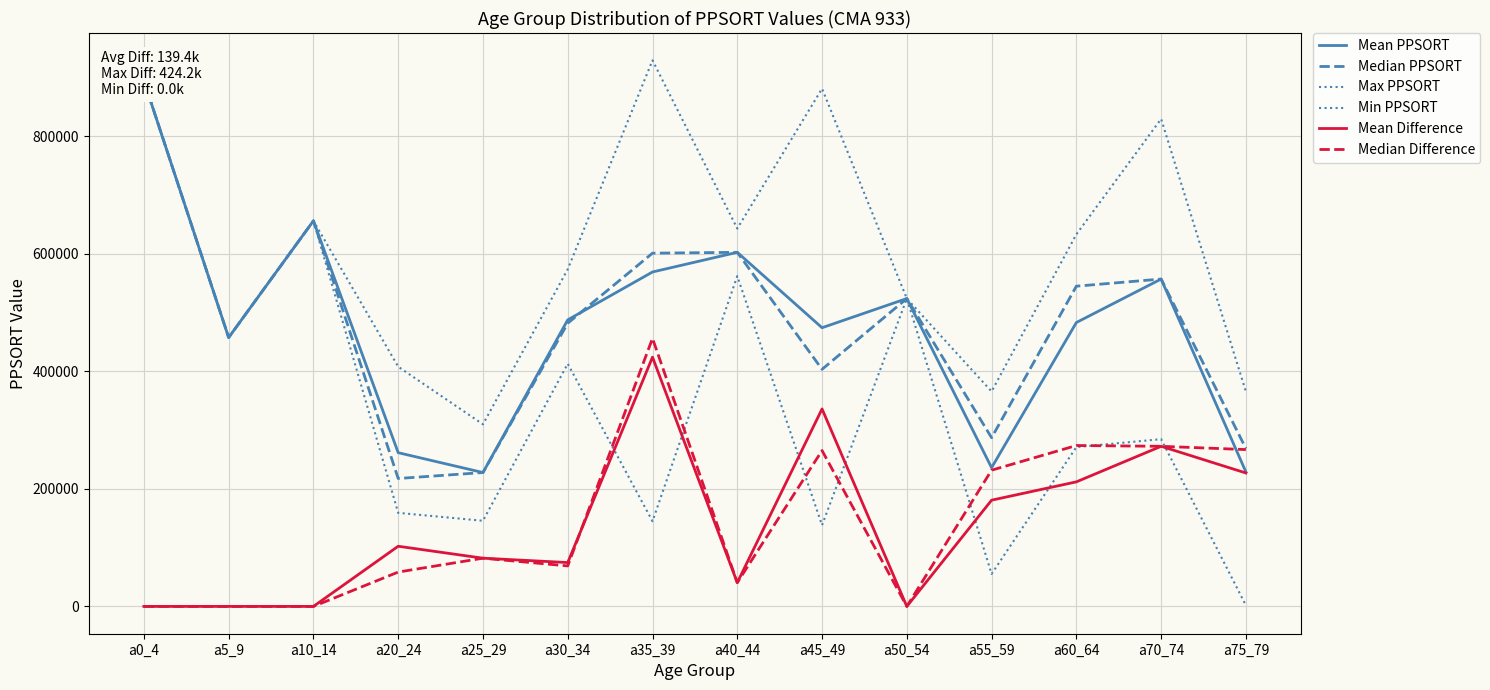

True or false: Mean Difference and Max PPSORT cross at least once.

False